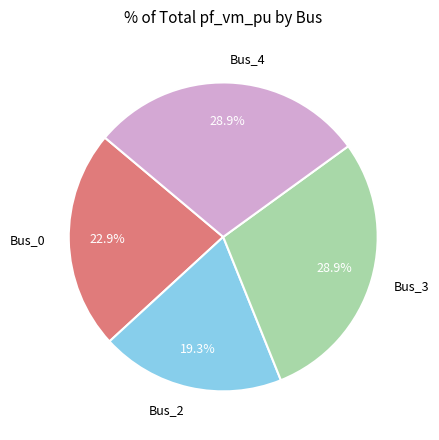

How much of the chart is everything except Bus_2?

80.7%